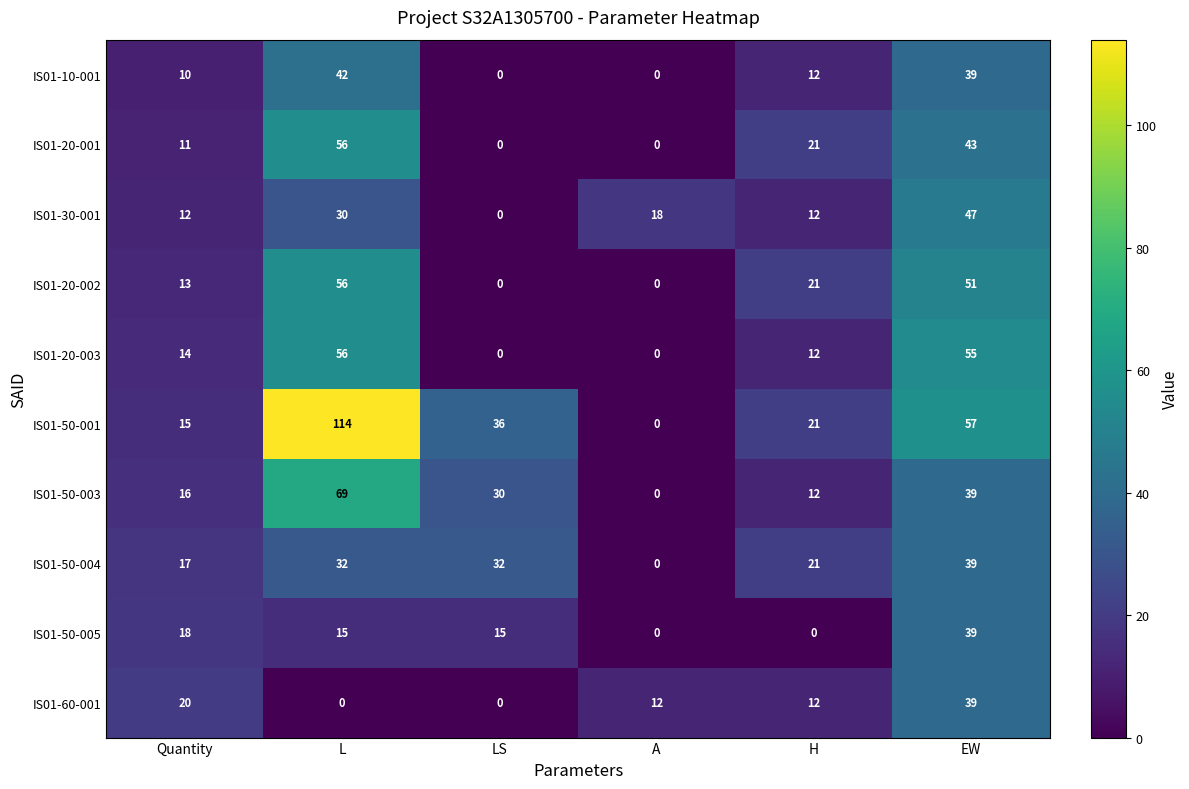

What is the highest value of the IS01-20-002 series?

56